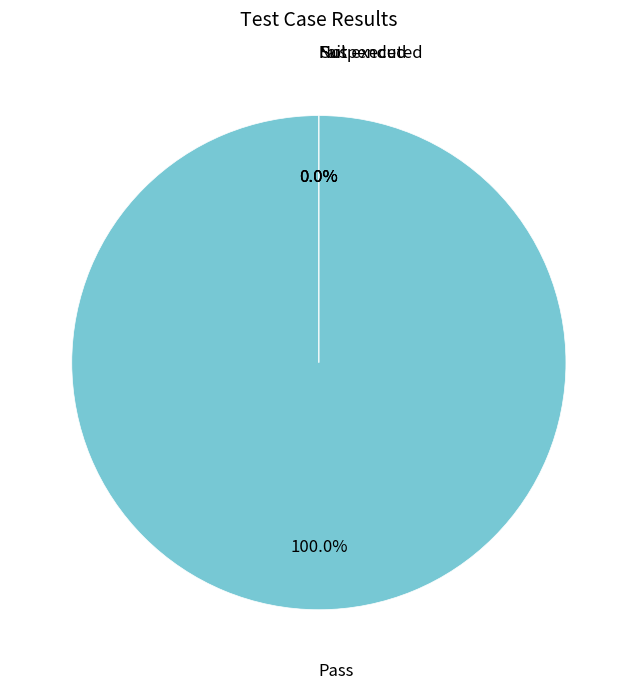

What percentage is the Pass slice, to the nearest percent?

100%